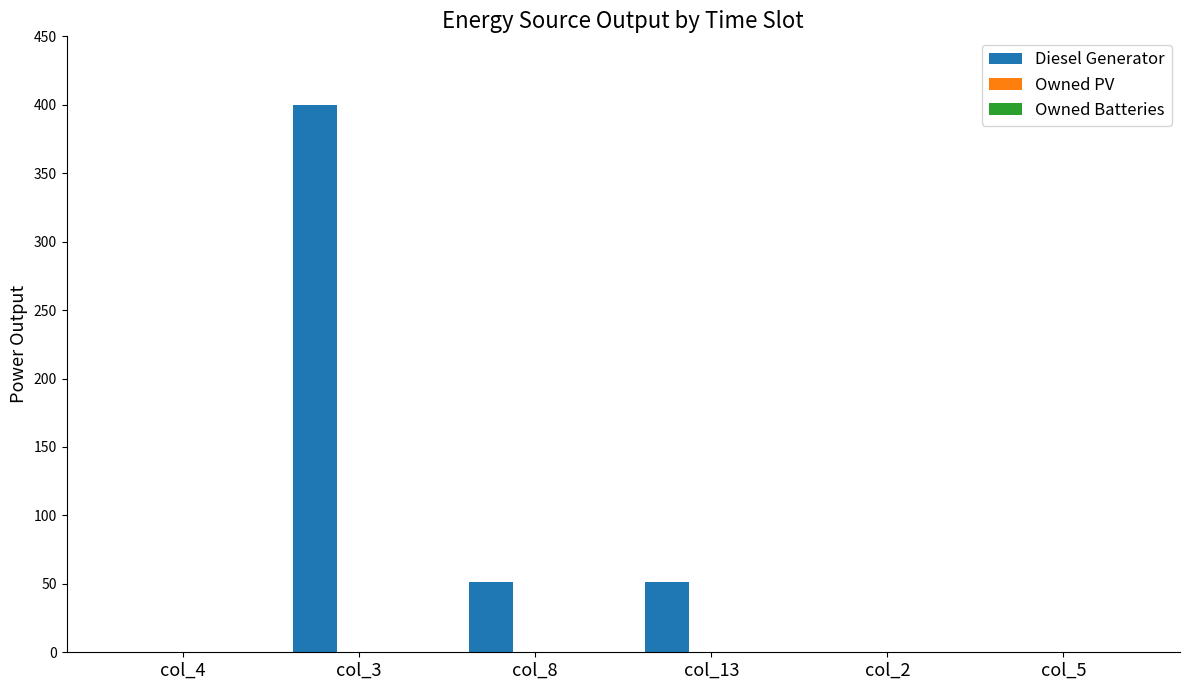

What is the maximum value shown in the chart?

400.0